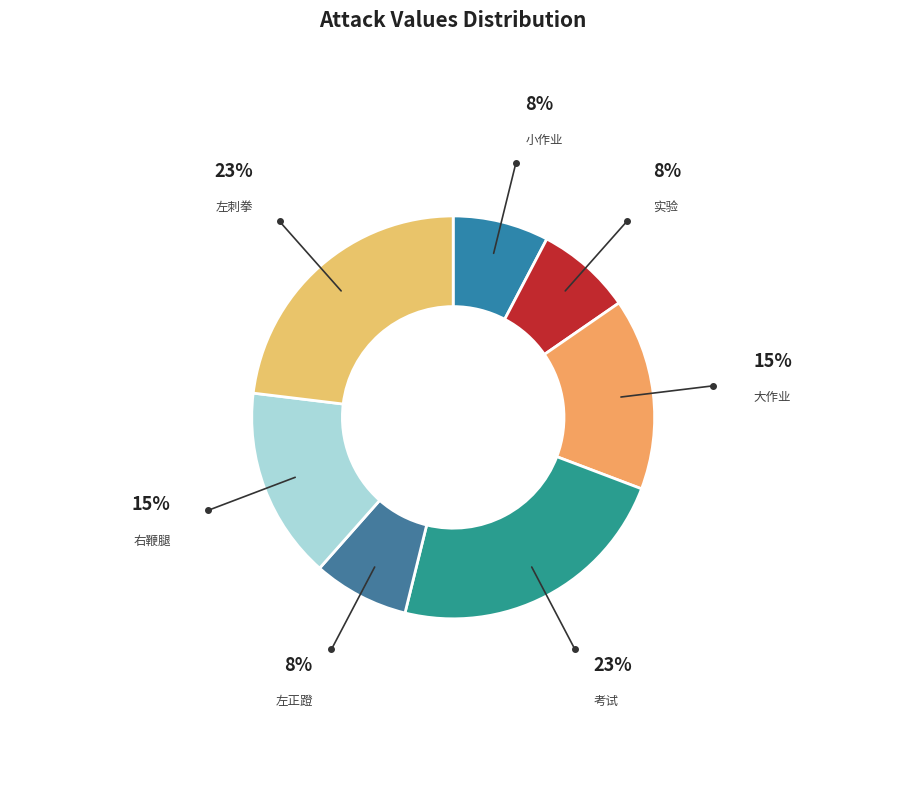

How many slices are in this pie chart?

7